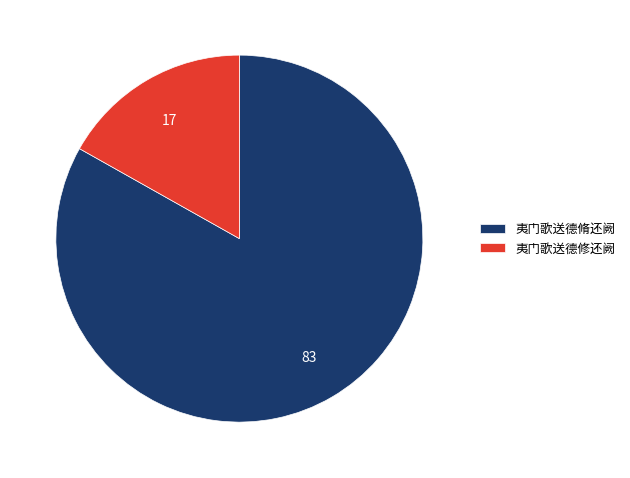

What is the largest slice in the pie chart?

夷门歌送德脩还阙